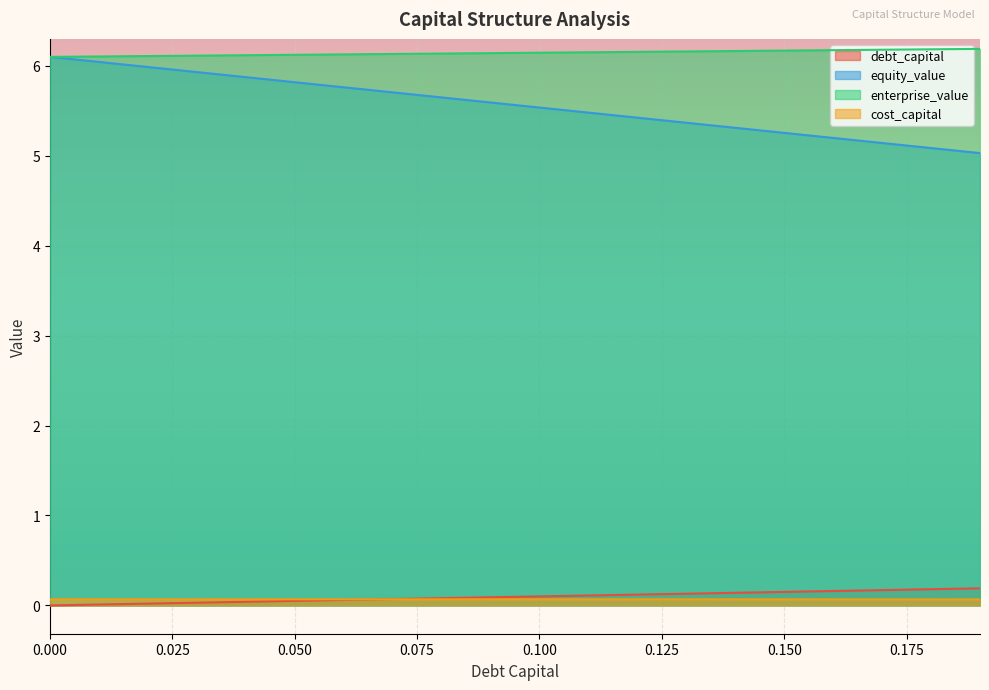

What are all the series names shown in the legend?

debt_capital, equity_value, enterprise_value, cost_capital